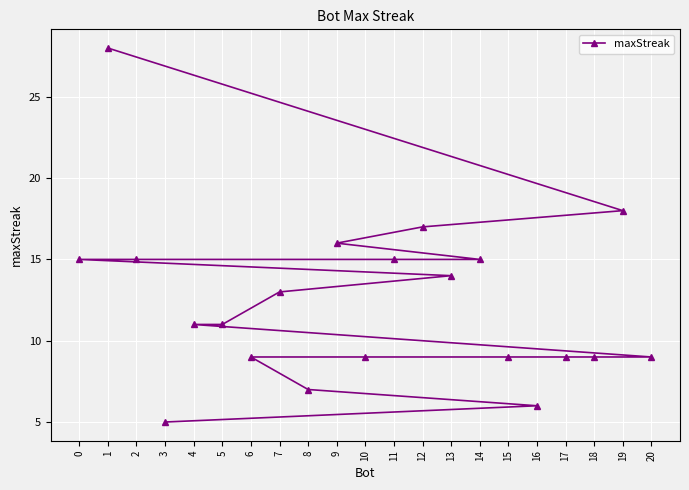

Rank the categories by value from lowest to highest.

3, 16, 8, 20, 18, 17, 15, 10, 6, 5, 4, 7, 13, 14, 11, 2, 0, 9, 12, 19, 1